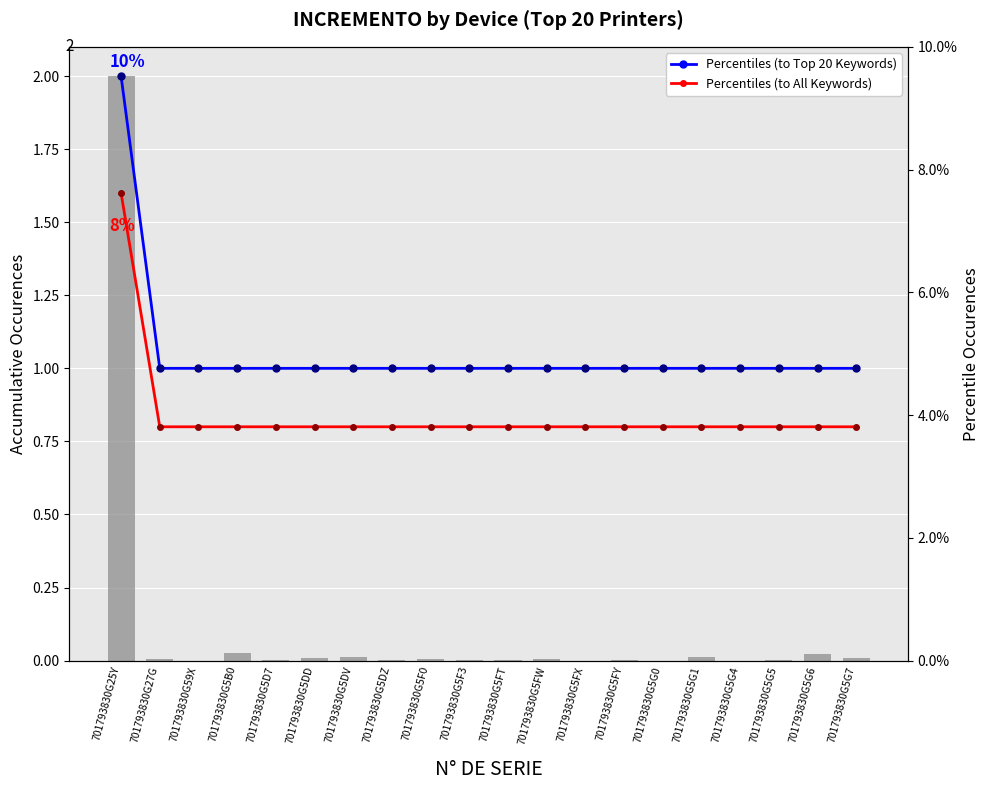

Reading left to right, list all the values displayed in this chart.

Percentiles (to Top 20 Keywords): 701793830G25Y=2.0	701793830G27G=1.0	701793830G59X=1.0	701793830G5B0=1.0	701793830G5D7=1.0	701793830G5DD=1.0	701793830G5DV=1.0	701793830G5DZ=1.0	701793830G5F0=1.0	701793830G5F3=1.0	701793830G5FT=1.0	701793830G5FW=1.0	701793830G5FX=1.0	701793830G5FY=1.0	701793830G5G0=1.0	701793830G5G1=1.0	701793830G5G4=1.0	701793830G5G5=1.0	701793830G5G6=1.0	701793830G5G7=1.0
Percentiles (to All Keywords): 701793830G25Y=1.6	701793830G27G=0.8	701793830G59X=0.8	701793830G5B0=0.8	701793830G5D7=0.8	701793830G5DD=0.8	701793830G5DV=0.8	701793830G5DZ=0.8	701793830G5F0=0.8	701793830G5F3=0.8	701793830G5FT=0.8	701793830G5FW=0.8	701793830G5FX=0.8	701793830G5FY=0.8	701793830G5G0=0.8	701793830G5G1=0.8	701793830G5G4=0.8	701793830G5G5=0.8	701793830G5G6=0.8	701793830G5G7=0.8
INCREMENTO: 701793830G25Y=2.0	701793830G27G=0.0	701793830G59X=0.0	701793830G5B0=0.0	701793830G5D7=0.0	701793830G5DD=0.0	701793830G5DV=0.0	701793830G5DZ=0.0	701793830G5F0=0.0	701793830G5F3=0.0	701793830G5FT=0.0	701793830G5FW=0.0	701793830G5FX=0.0	701793830G5FY=0.0	701793830G5G0=0.0	701793830G5G1=0.0	701793830G5G4=0.0	701793830G5G5=0.0	701793830G5G6=0.0	701793830G5G7=0.0